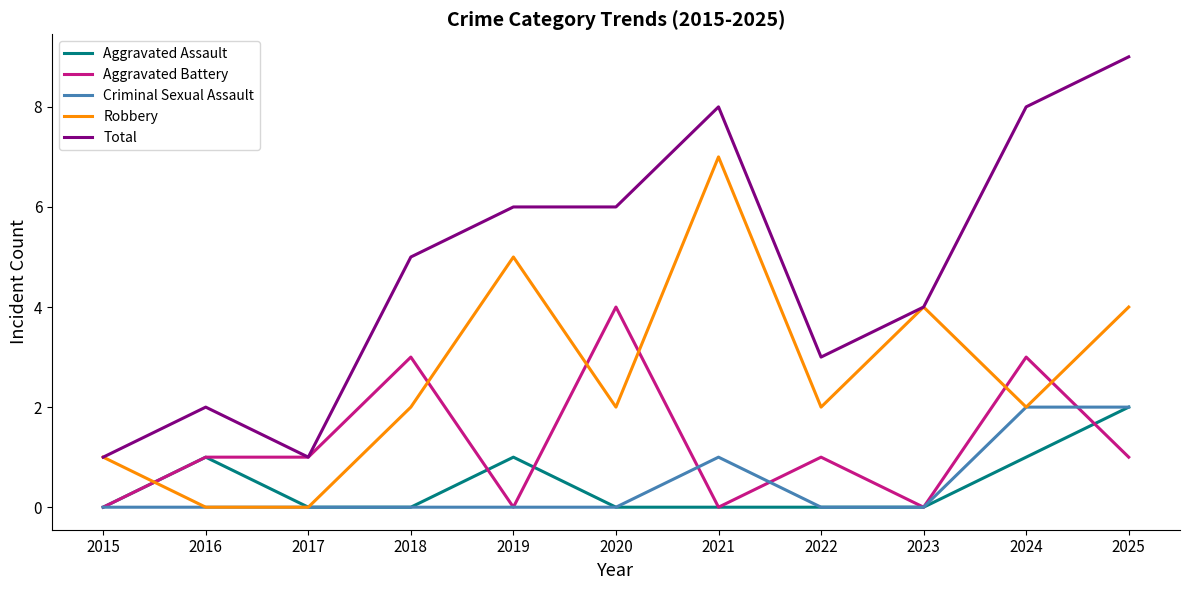

Between 2018 and 2021, which series saw the biggest shift?

Robbery